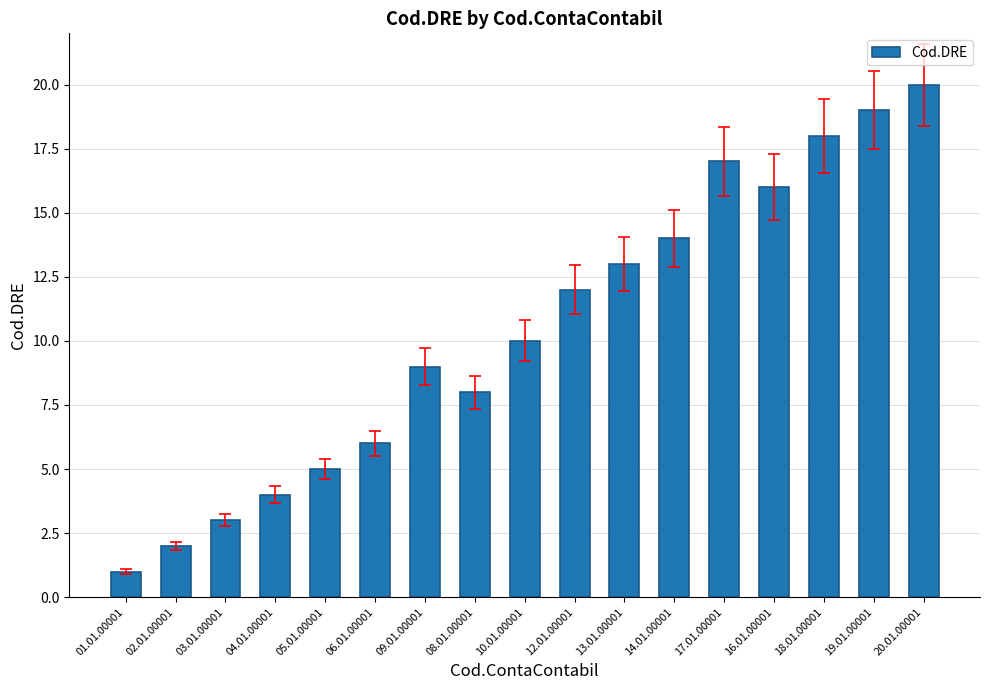

Which category has the highest value across all series?

20.01.00001